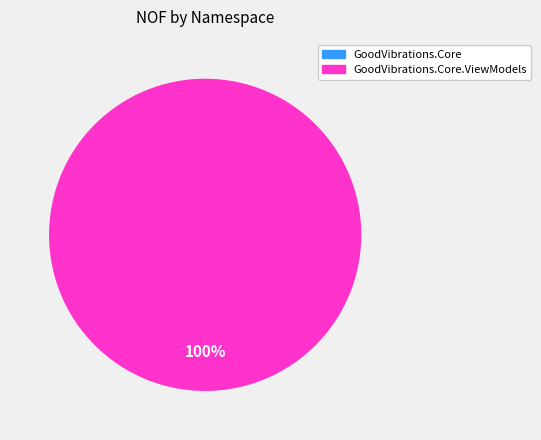

Is there any slice that represents more than half of the pie?

Yes